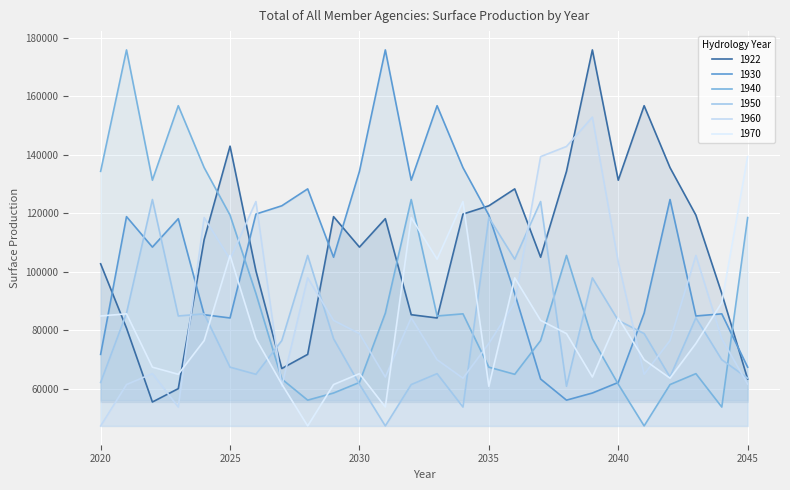

Reading right to left, list all the values displayed in this chart.

1922: 2045=63304	2044=92575	2043=119366	2042=135623	2041=156805	2040=131325	2039=175892	2038=134347	2037=104973	2036=128349	2035=122567	2034=119734	2033=84192	2032=85306	2031=118158	2030=108437	2029=118856	2028=71736	2027=66903	2026=100289	2025=142965	2024=111005	2023=60011	2022=55440	2021=80705	2020=102714
1930: 2045=67365	2044=85605	2043=84871	2042=124715	2041=85833	2040=62134	2039=58516	2038=56076	2037=63304	2036=92575	2035=119366	2034=135623	2033=156805	2032=131325	2031=175892	2030=134347	2029=104973	2028=128349	2027=122567	2026=119734	2025=84192	2024=85306	2023=118158	2022=108437	2021=118856	2020=71736
1940: 2045=118535	2044=53725	2043=65145	2042=61412	2041=47260	2040=61537	2039=77090	2038=105585	2037=76462	2036=64918	2035=67365	2034=85605	2033=84871	2032=124715	2031=85833	2030=62134	2029=58516	2028=56076	2027=63304	2026=92575	2025=119366	2024=135623	2023=156805	2022=131325	2021=175892	2020=134347
1950: 2045=63590	2044=69910	2043=84248	2042=63987	2041=78848	2040=83368	2039=97904	2038=60826	2037=124027	2036=104302	2035=118535	2034=53725	2033=65145	2032=61412	2031=47260	2030=61537	2029=77090	2028=105585	2027=76462	2026=64918	2025=67365	2024=85605	2023=84871	2022=124715	2021=85833	2020=62134
1960: 2045=61537	2044=77090	2043=105585	2042=76462	2041=64918	2040=103334	2039=152895	2038=142866	2037=139388	2036=89421	2035=75471	2034=63590	2033=69910	2032=84248	2031=63987	2030=78848	2029=83368	2028=97904	2027=60826	2026=124027	2025=104302	2024=118535	2023=53725	2022=65145	2021=61412	2020=47260
1970: 2045=139388	2044=89421	2043=75471	2042=63590	2041=69910	2040=84248	2039=63987	2038=78848	2037=83368	2036=97904	2035=60826	2034=124027	2033=104302	2032=118535	2031=53725	2030=65145	2029=61412	2028=47260	2027=61537	2026=77090	2025=105585	2024=76462	2023=64918	2022=67365	2021=85605	2020=84871